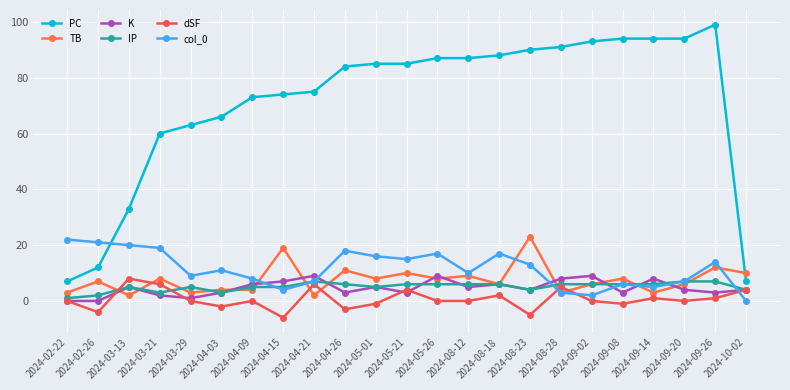

Is it true that IP equals 5 at 2024-04-15?

True